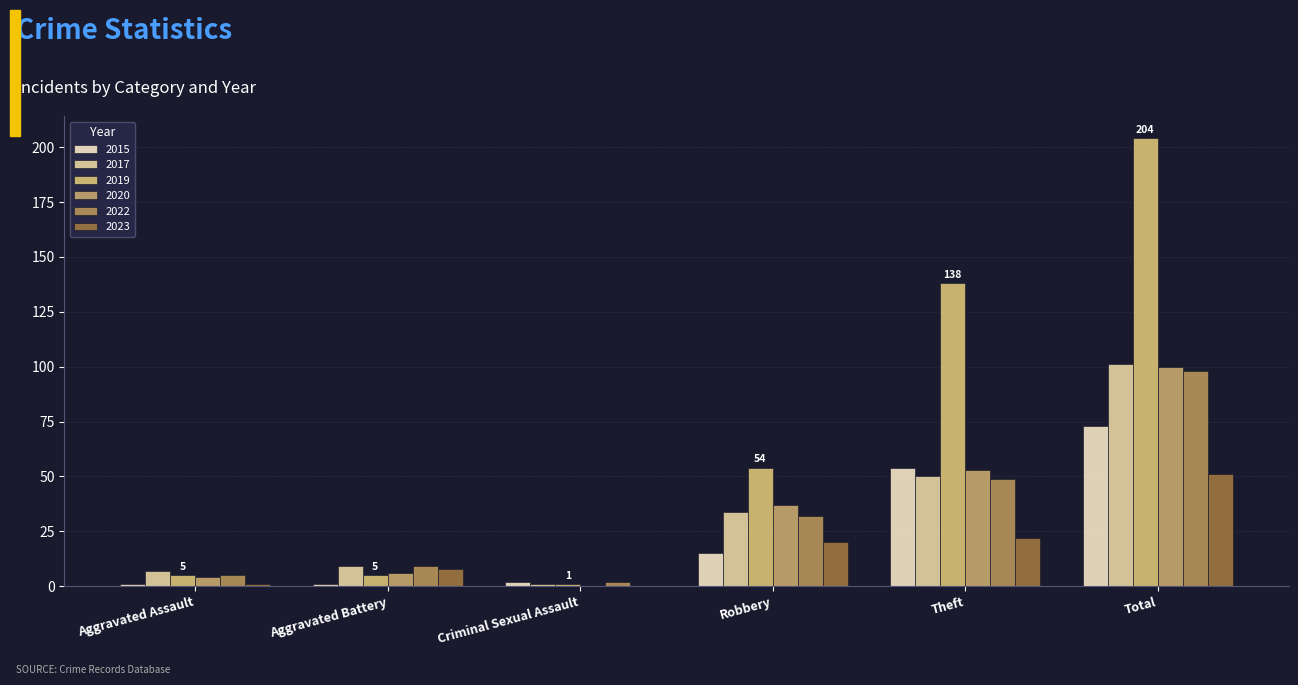

How many groups of bars are there?

6